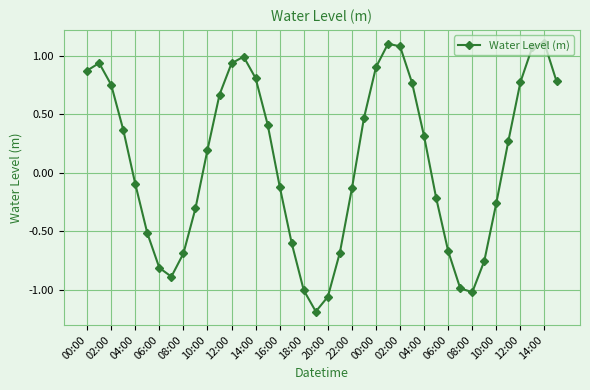

What is the difference between the maximum and second lowest values?

2.2